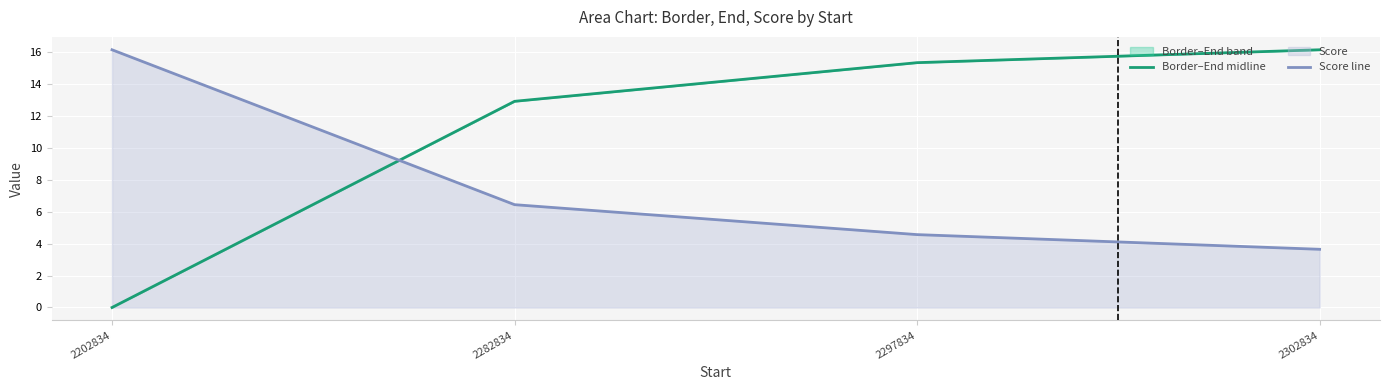

At how many categories does at least one series exceed 9?

4